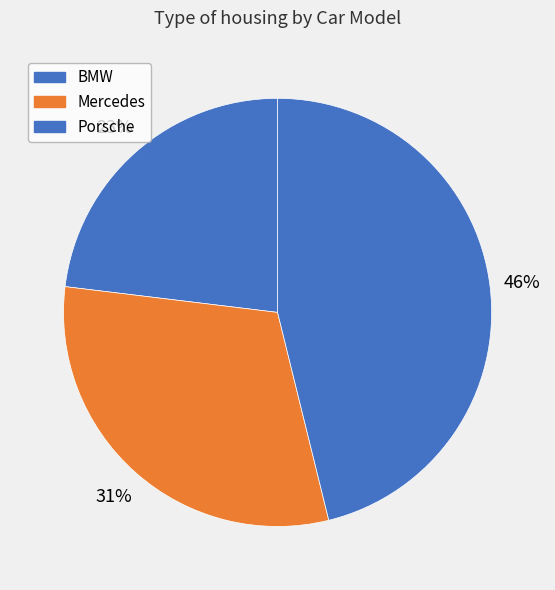

Count the number of slices in the pie.

3